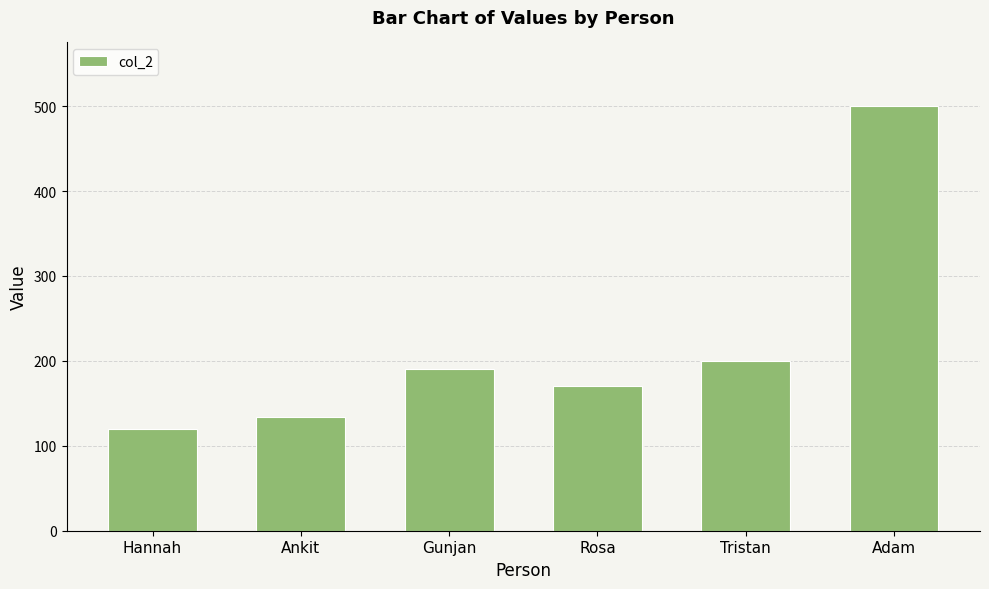

What is the label of the 4th bar from the right?

Gunjan